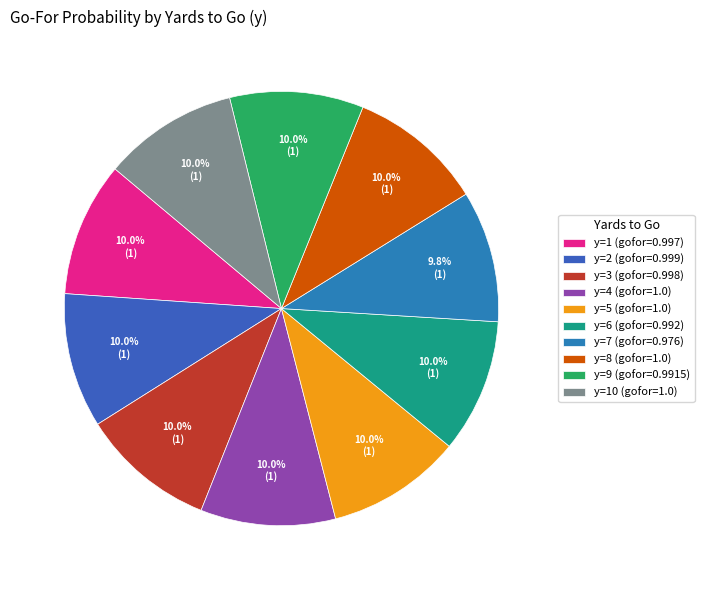

Which category has the smallest portion of the pie?

y=7